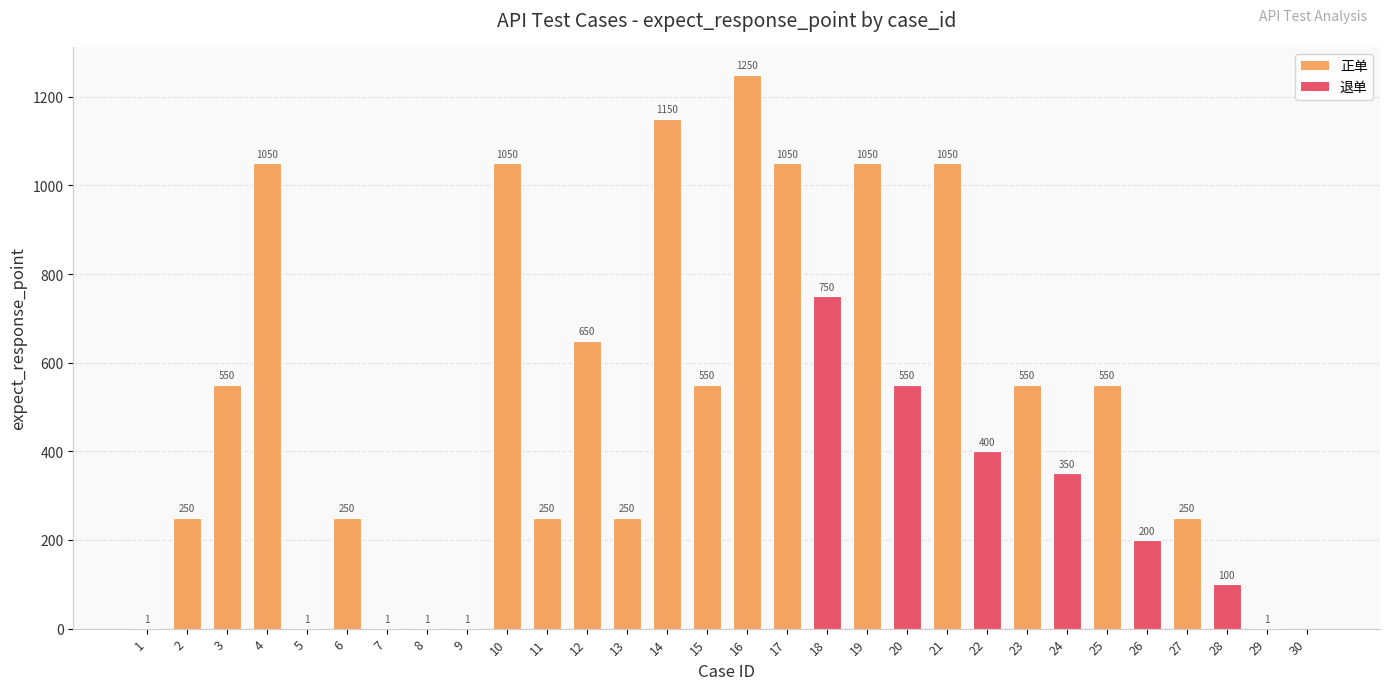

The value at 24 is 350. True or false?

True